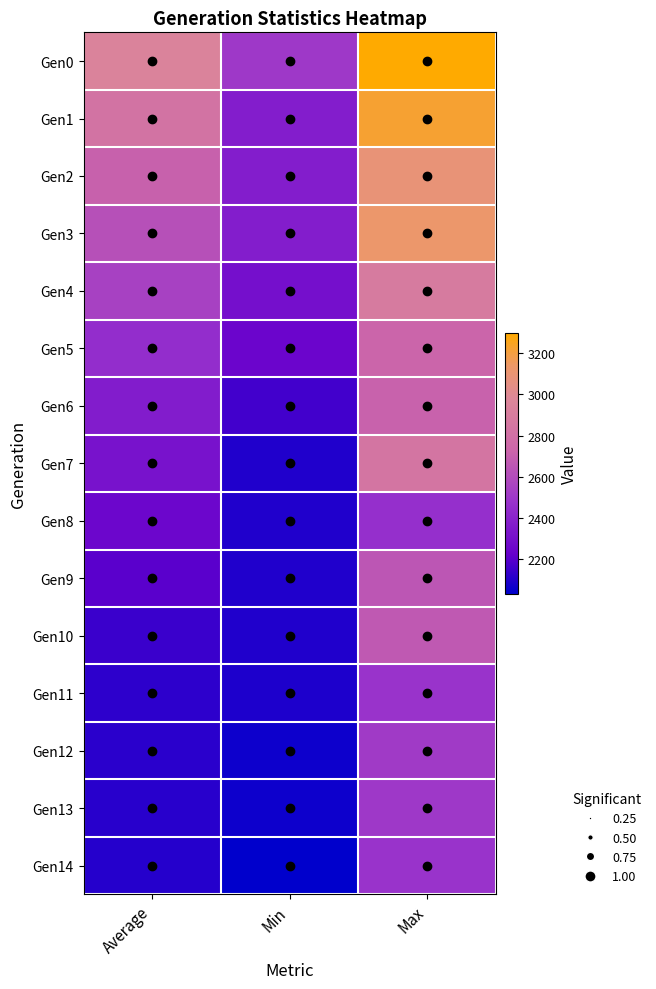

Reading right to left, extract all data points from this chart.

Gen0: Max=3298.3	Min=2503.5	Average=2942.3
Gen1: Max=3222.1	Min=2370.7	Average=2826.3
Gen2: Max=3086.4	Min=2370.7	Average=2709.2
Gen3: Max=3127.1	Min=2370.7	Average=2625.1
Gen4: Max=2886.5	Min=2299.4	Average=2548.1
Gen5: Max=2726.8	Min=2249.7	Average=2451.7
Gen6: Max=2710.5	Min=2155.7	Average=2366.3
Gen7: Max=2847.9	Min=2095.5	Average=2318.3
Gen8: Max=2461.0	Min=2095.5	Average=2254.9
Gen9: Max=2655.0	Min=2095.5	Average=2201.8
Gen10: Max=2667.5	Min=2095.5	Average=2144.3
Gen11: Max=2479.0	Min=2086.8	Average=2117.2
Gen12: Max=2513.4	Min=2060.0	Average=2111.1
Gen13: Max=2505.5	Min=2058.8	Average=2107.1
Gen14: Max=2480.4	Min=2032.0	Average=2104.2